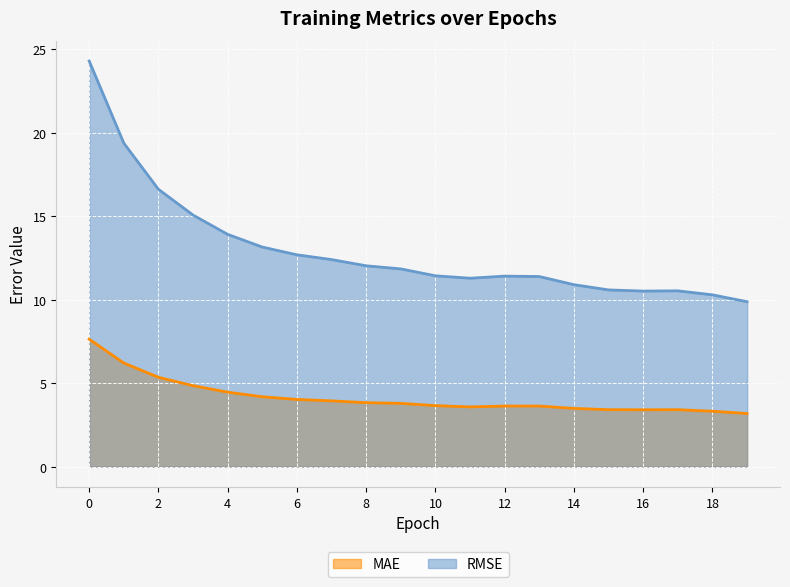

True or false: RMSE has a value of 27.4 at 1.

False